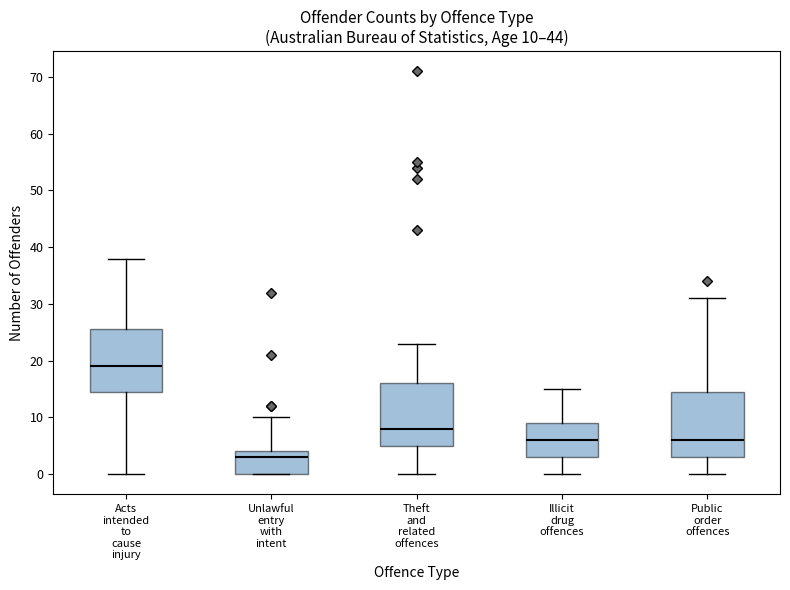

Which box has the highest median line?

Acts intended to cause injury